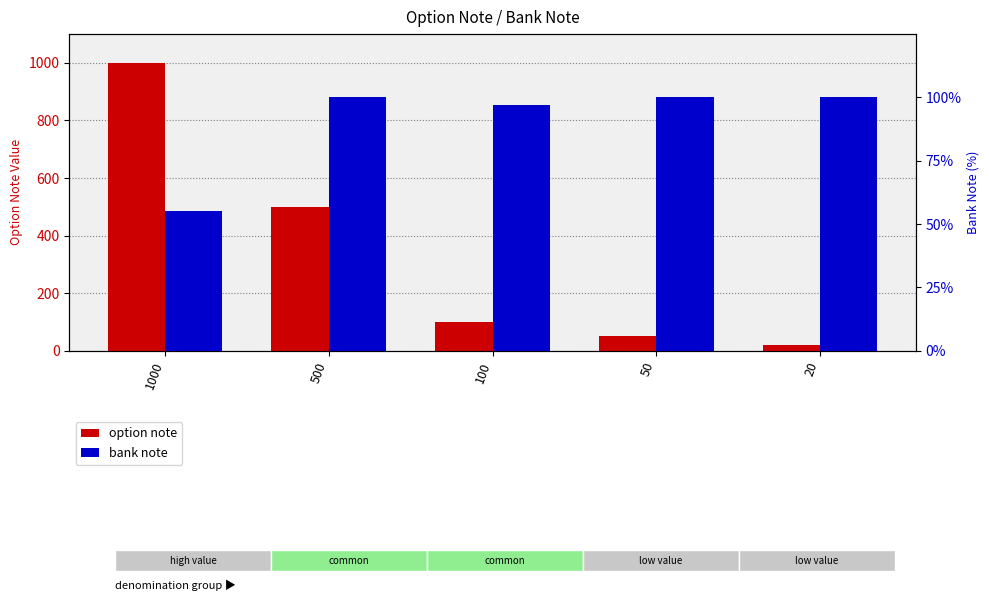

What is the sum of all bank note values?

452